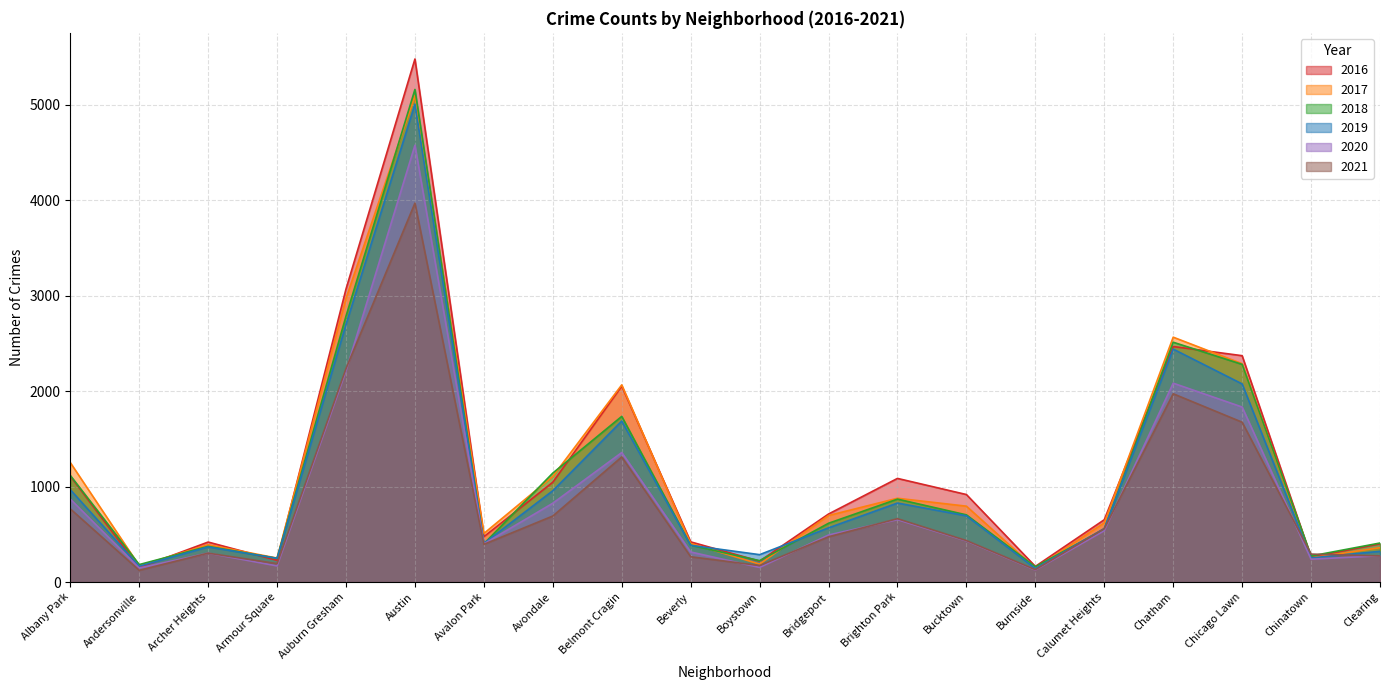

What is the maximum value for 2016?

5481